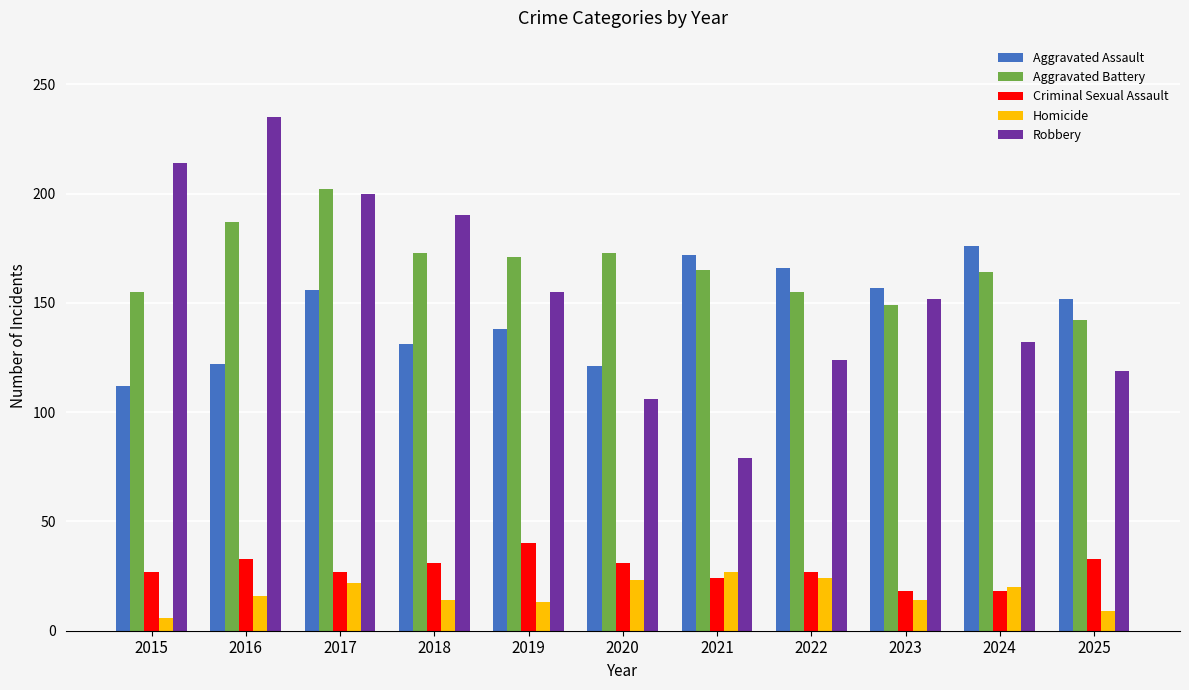

What is the difference between the second highest and minimum values in the Aggravated Assault series?

60